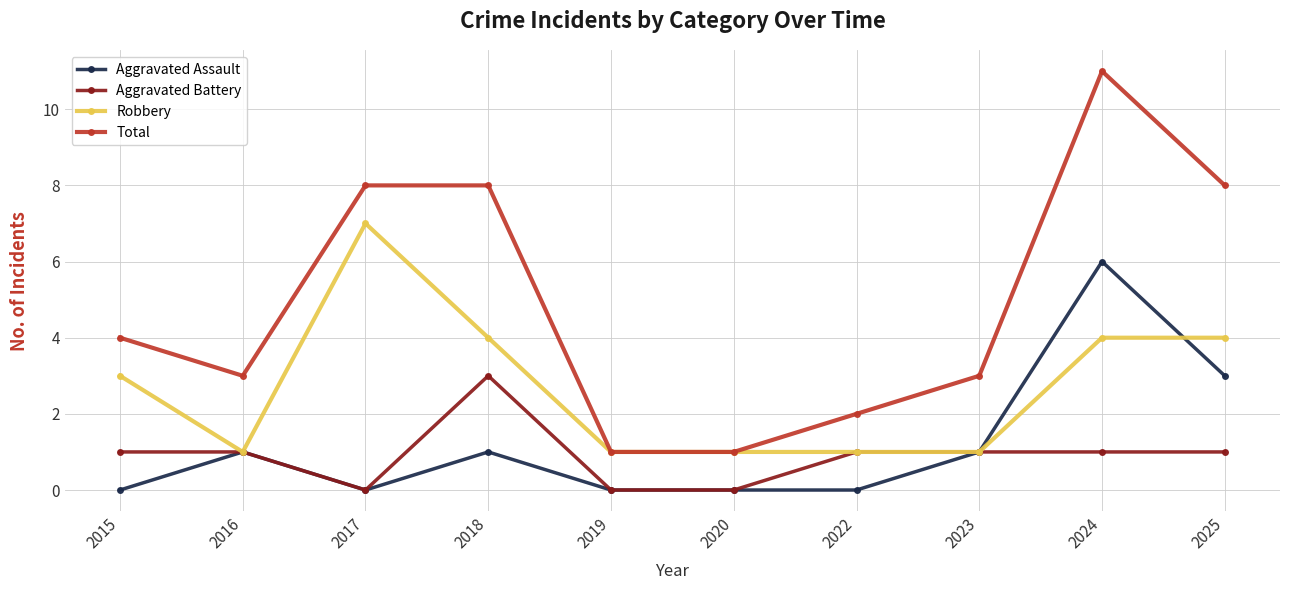

Where is the first local minimum for Robbery?

2016